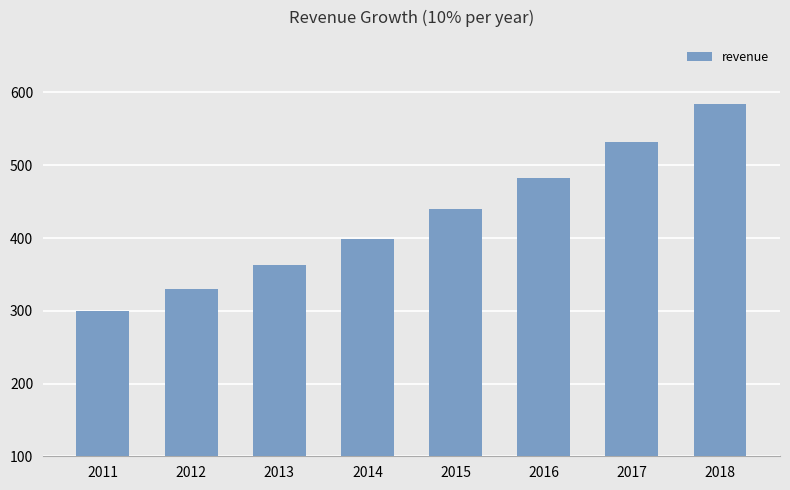

How many bars are there in total?

8